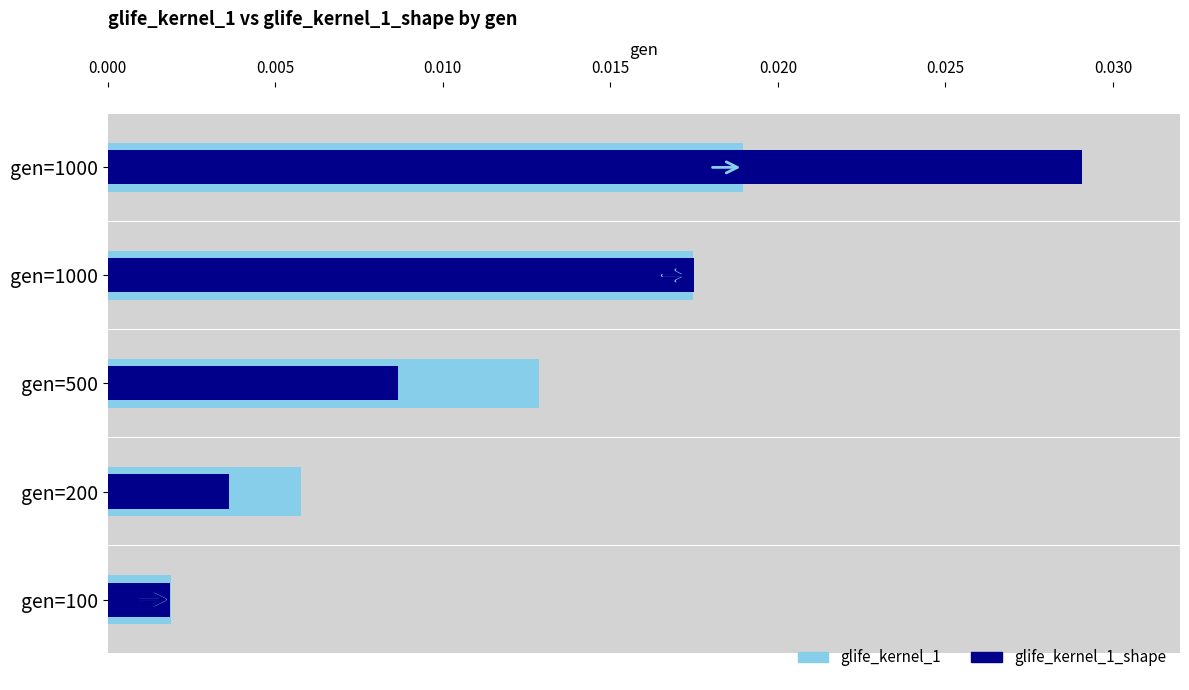

How many bars are there in total?

10